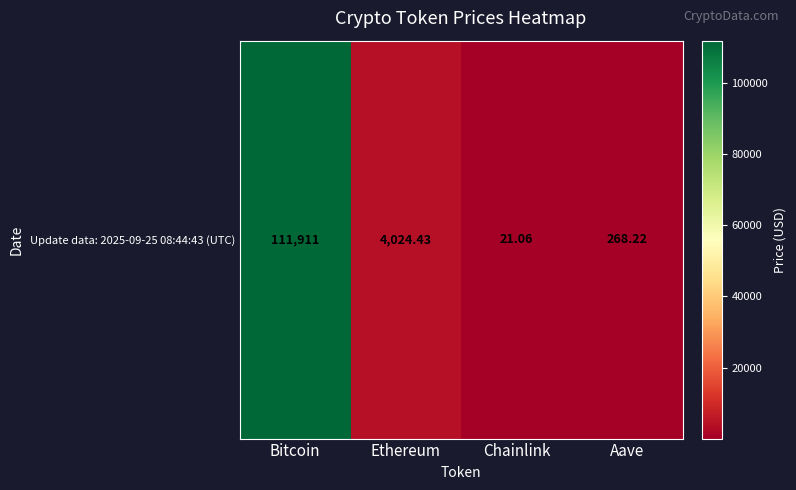

List the labels in order of value, largest first.

Bitcoin, Ethereum, Aave, Chainlink